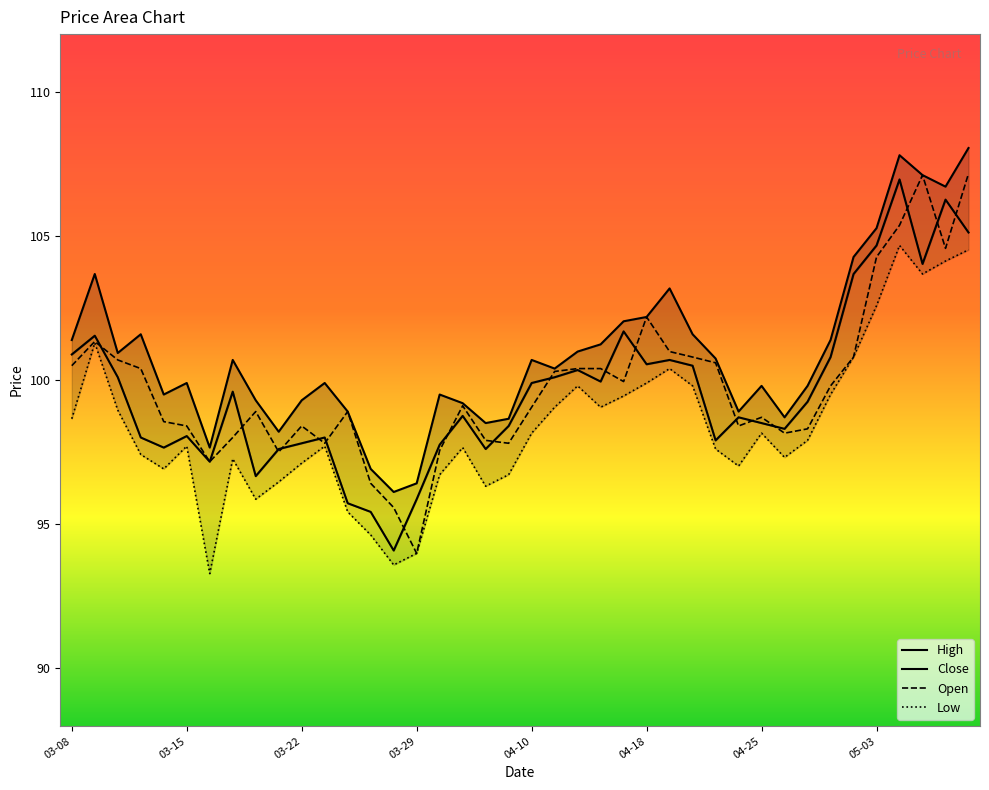

What is the maximum value for Open?

107.2